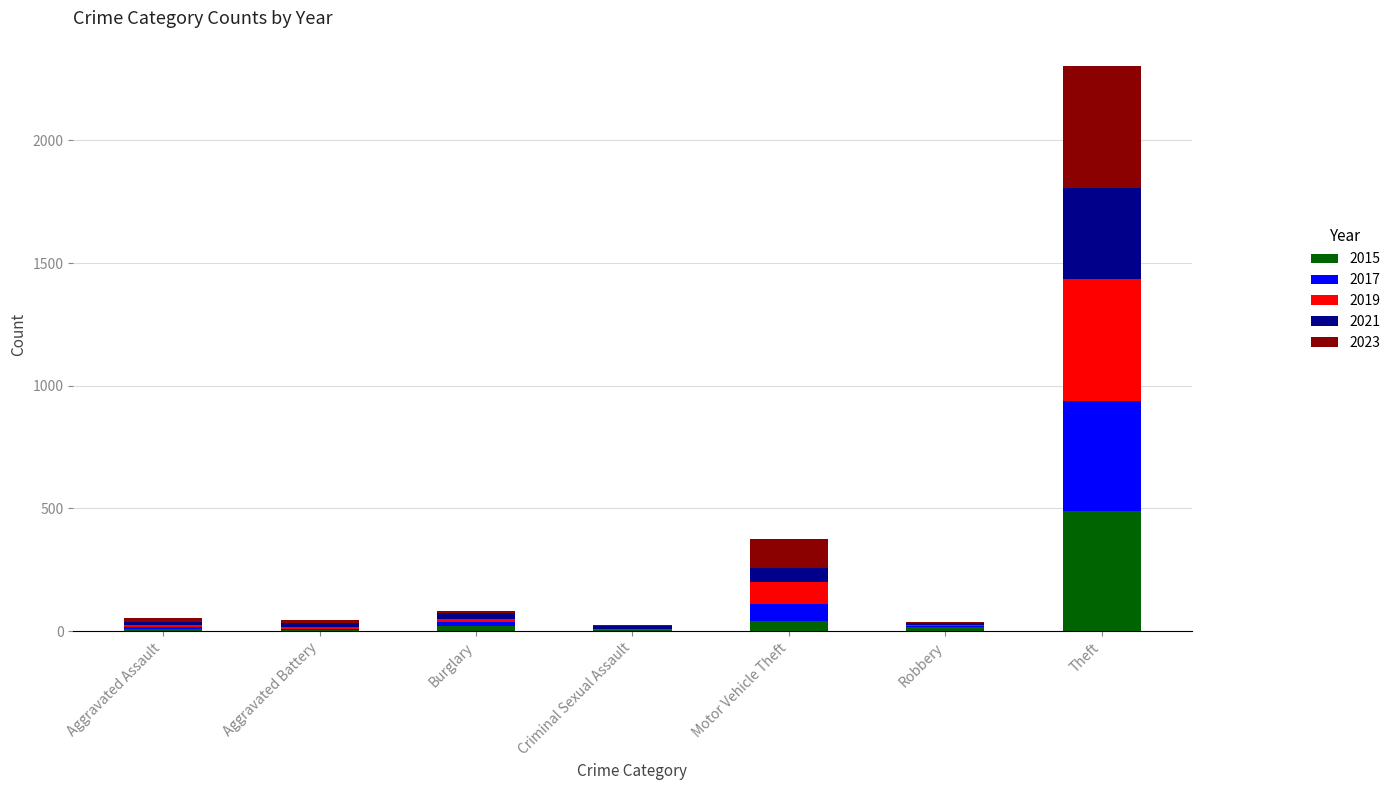

At which category is the sum across all series the highest?

Theft